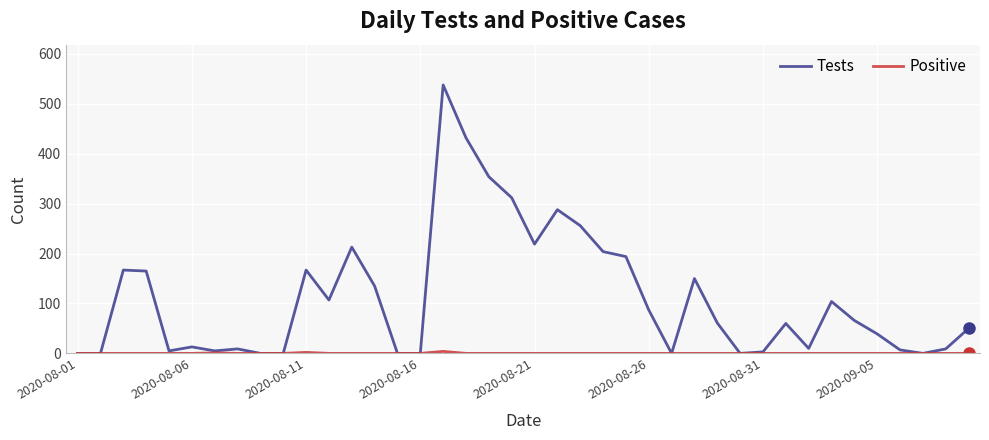

What is the maximum value shown in the chart?

538